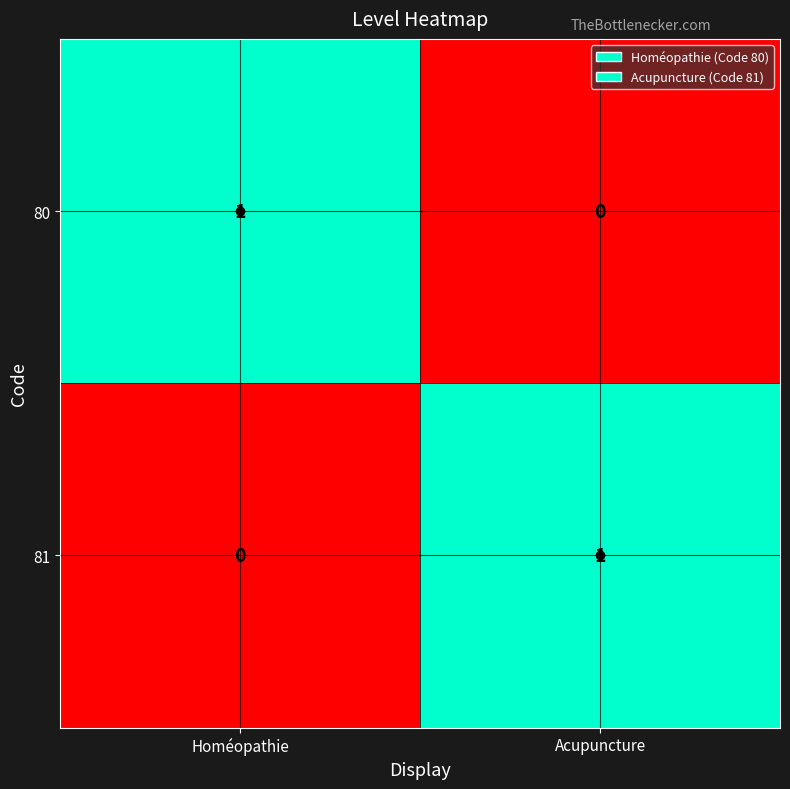

The 80 series shows 0 at Acupuncture. True or false?

True